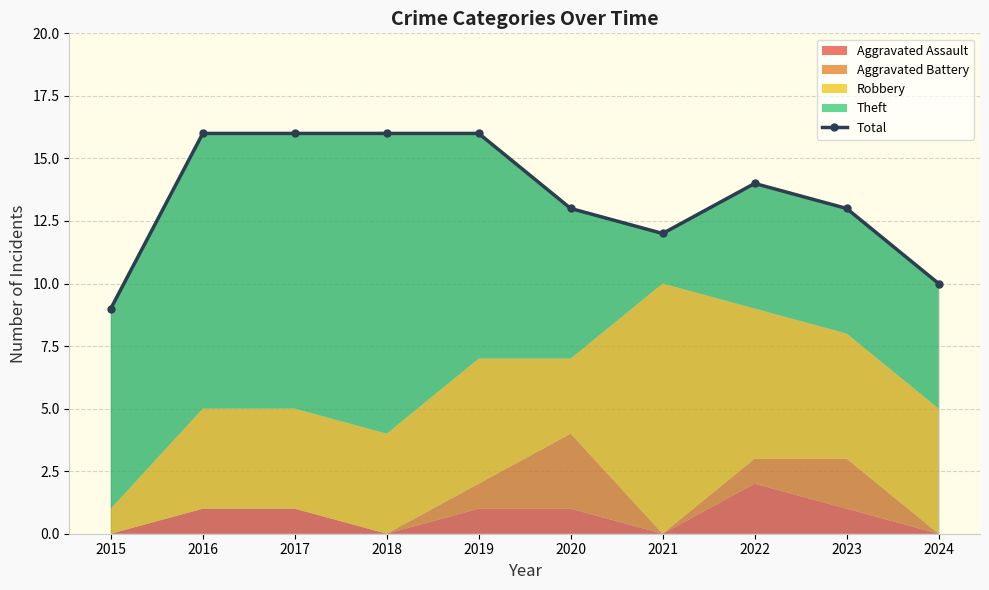

How many values are between 12 and 16?

8